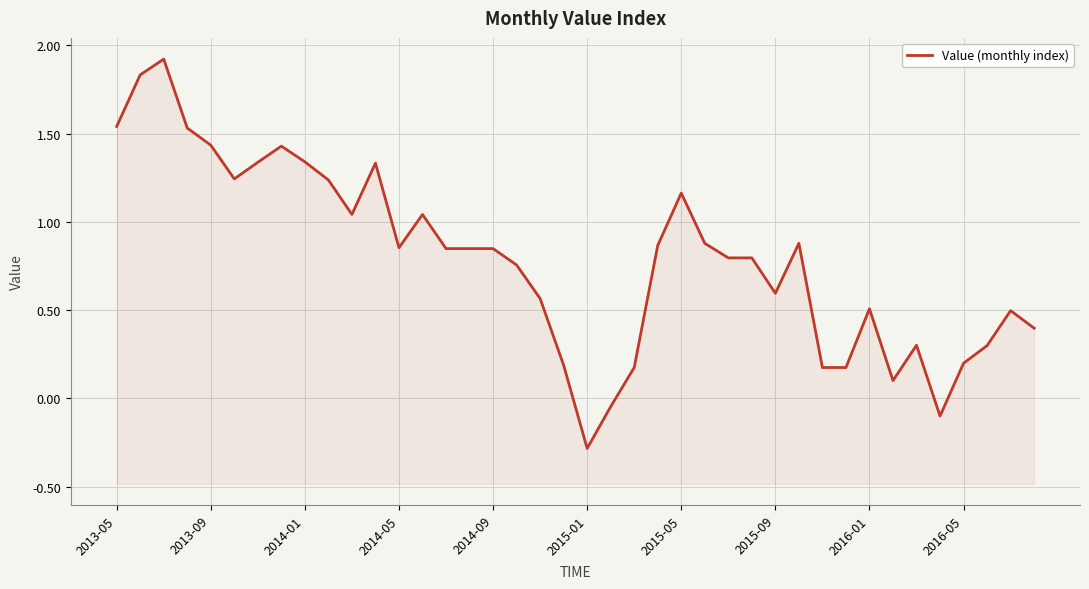

What is the approximate value at 2016-01?

0.5